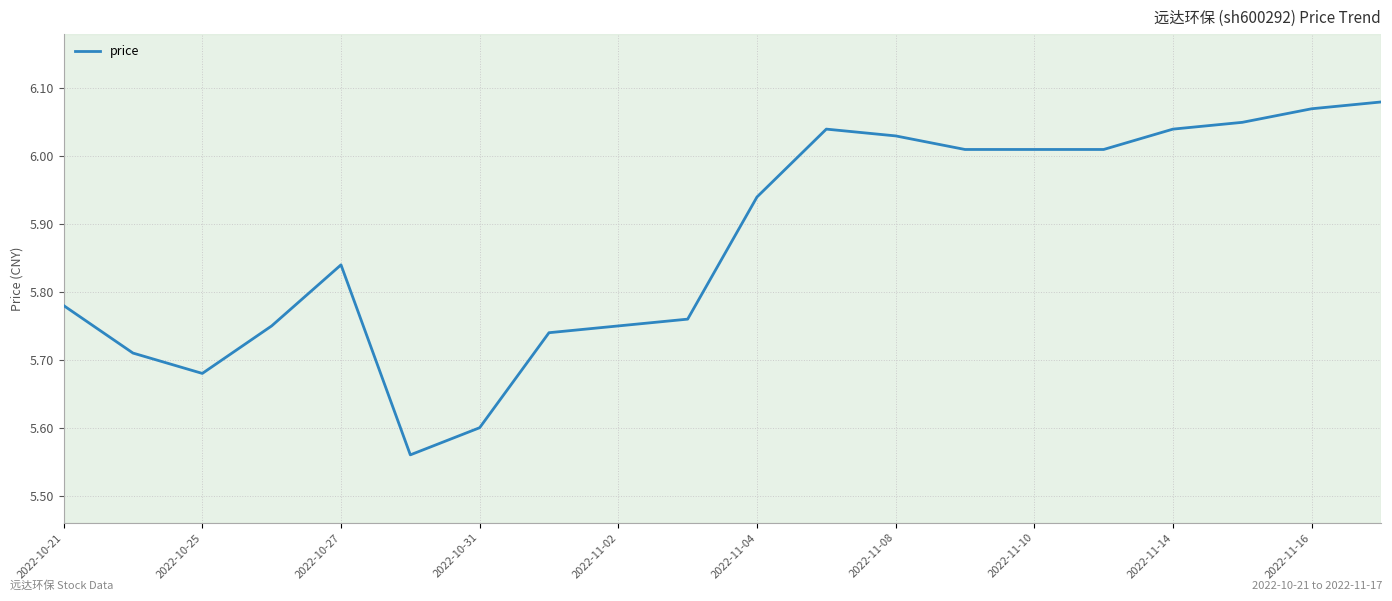

What is the difference between the maximum and minimum values?

0.5